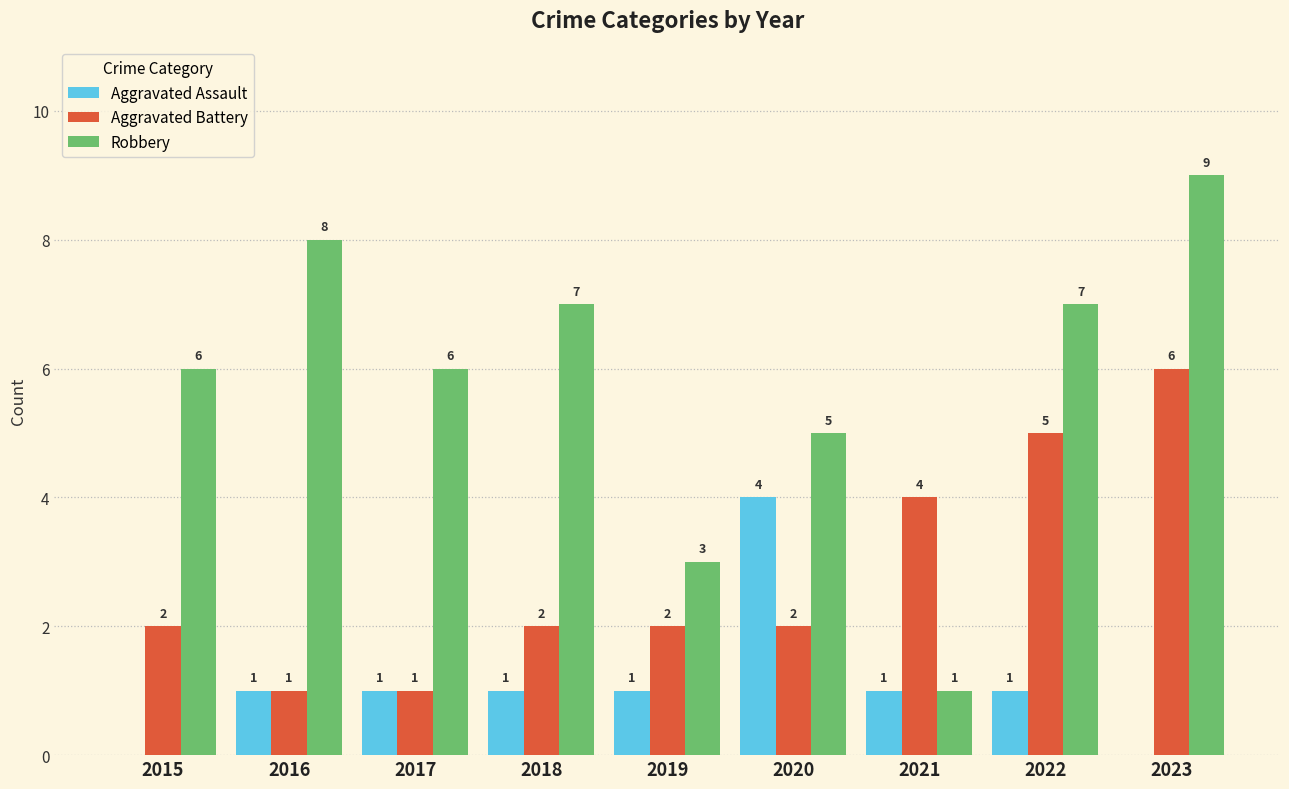

Reading right to left, transcribe all the data shown in this chart.

Aggravated Assault: 2023=0	2022=1	2021=1	2020=4	2019=1	2018=1	2017=1	2016=1	2015=0
Aggravated Battery: 2023=6	2022=5	2021=4	2020=2	2019=2	2018=2	2017=1	2016=1	2015=2
Robbery: 2023=9	2022=7	2021=1	2020=5	2019=3	2018=7	2017=6	2016=8	2015=6